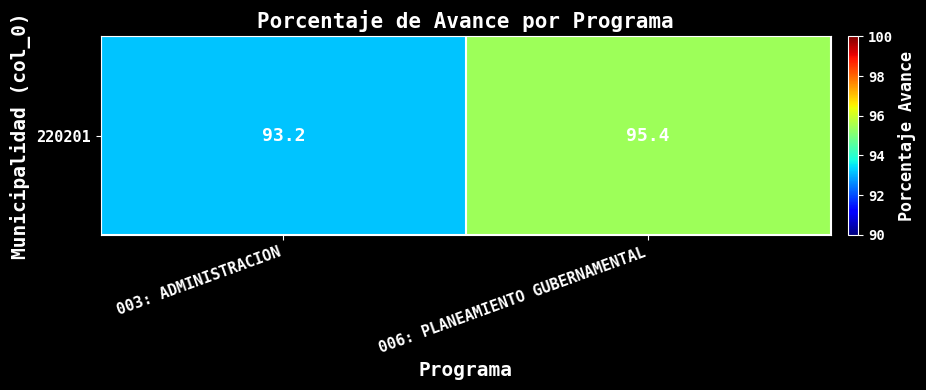

Where does the data first go above 95?

006: PLANEAMIENTO GUBERNAMENTAL